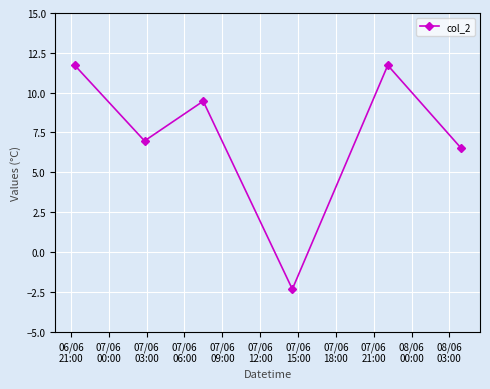

What is the greatest value displayed?

11.7